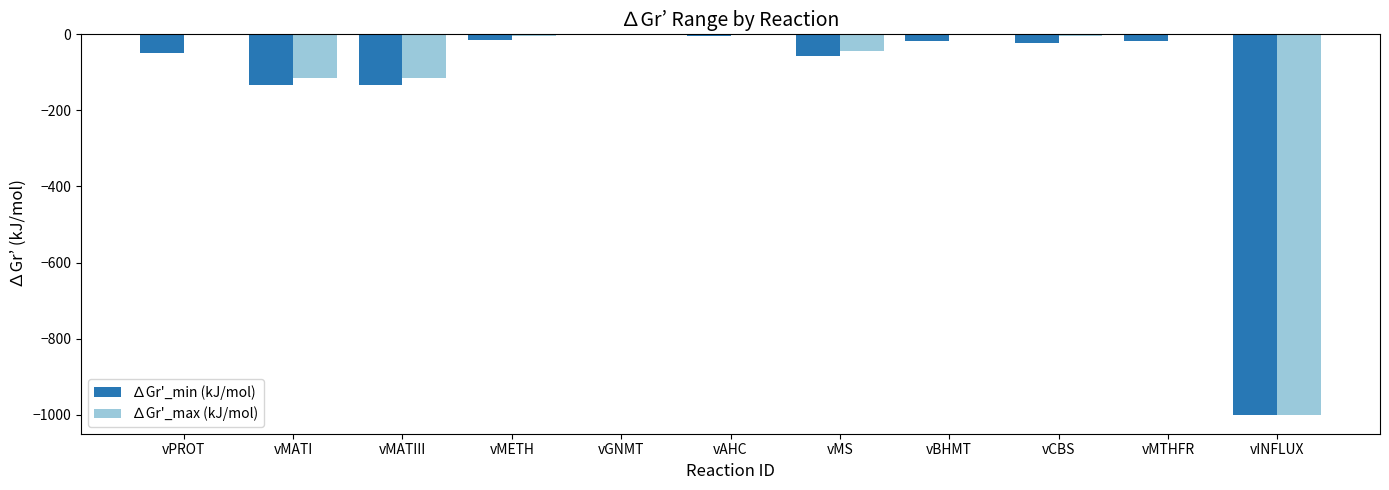

What is the total value across all series at vINFLUX?

-2000.0